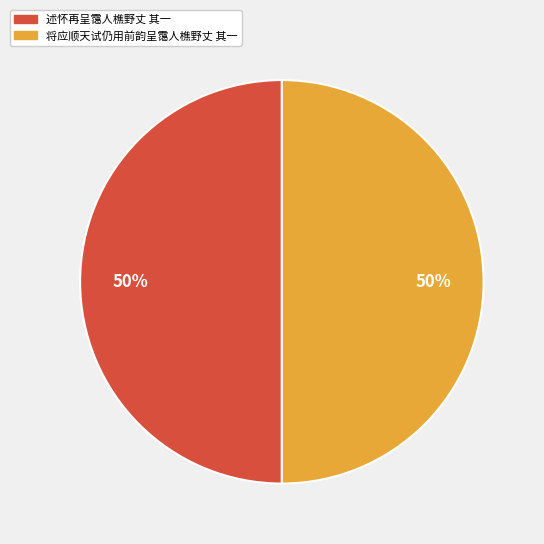

To the nearest percent, what percentage of the pie is 述怀再呈霭人樵野丈 其一?

50%